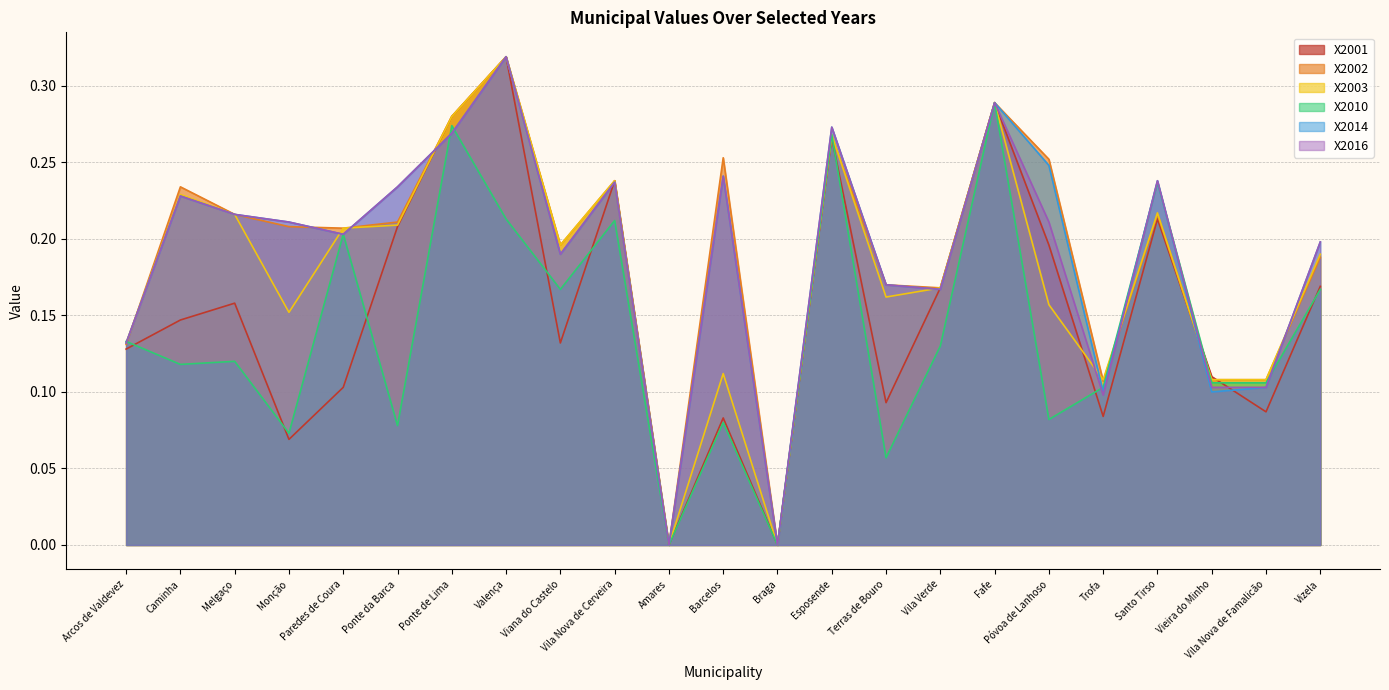

What is the label of the 6th point from the left?

Ponte da Barca